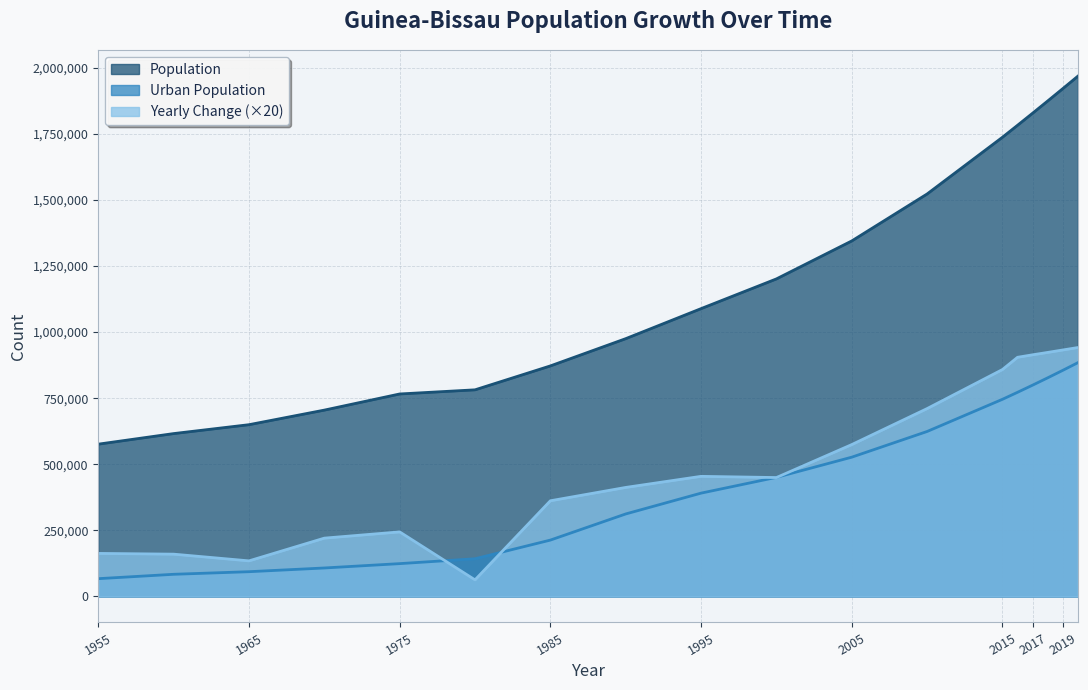

Between 2005 and 1995, which is larger?

2005